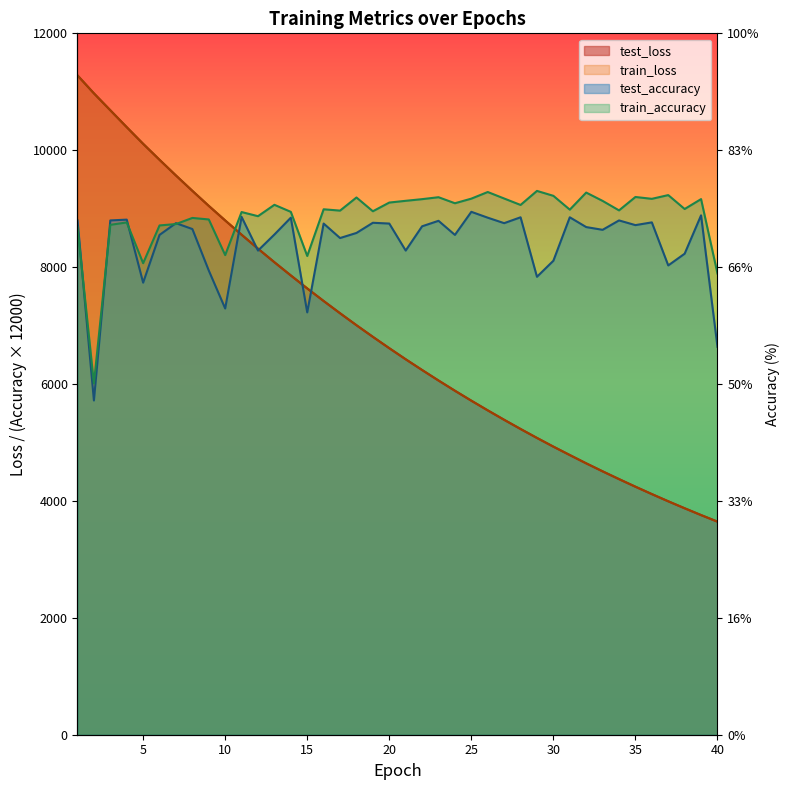

At which category does test_accuracy reach its first local valley?

2